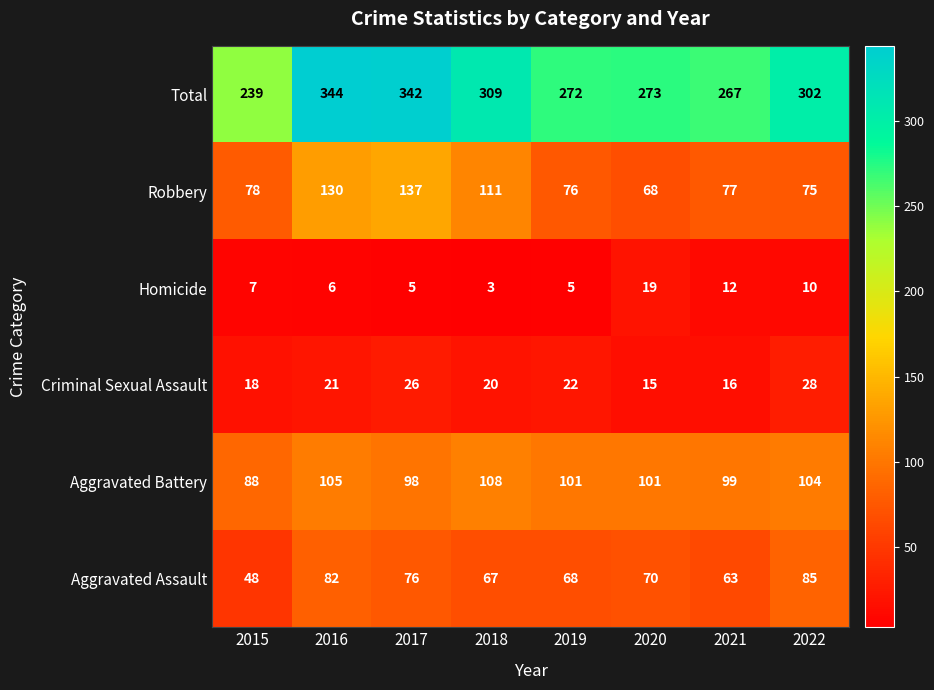

How many categories are shown in the chart?

8